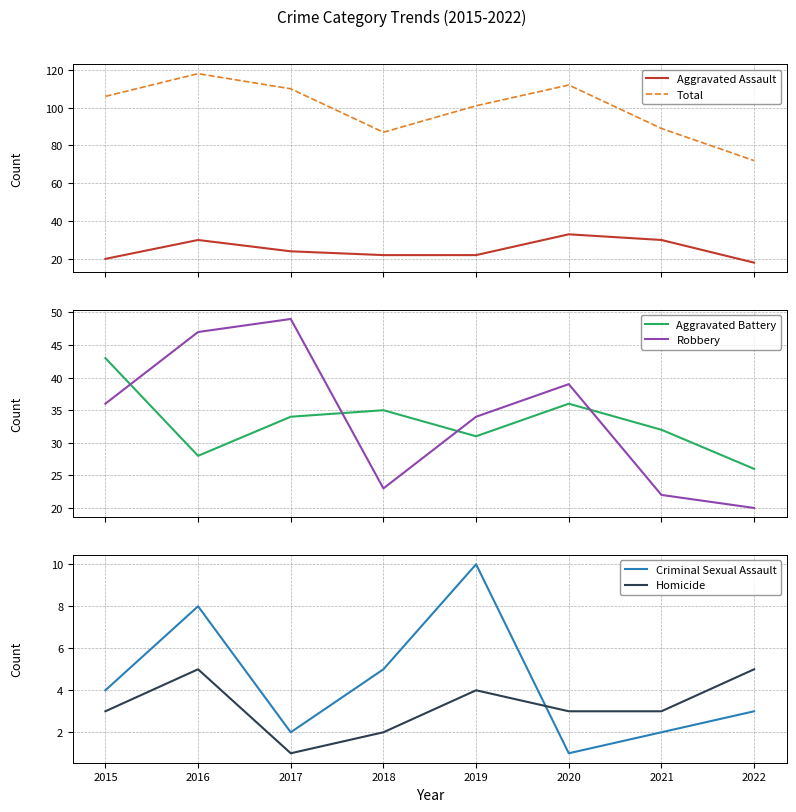

Between 2017 and 2022, which series saw the biggest shift?

Total